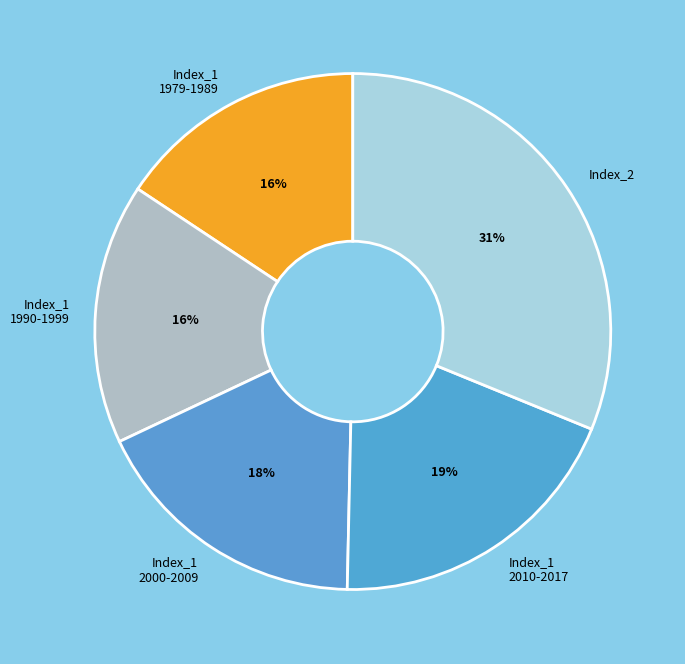

To the nearest percent, what percentage of the pie is Index_2?

31%